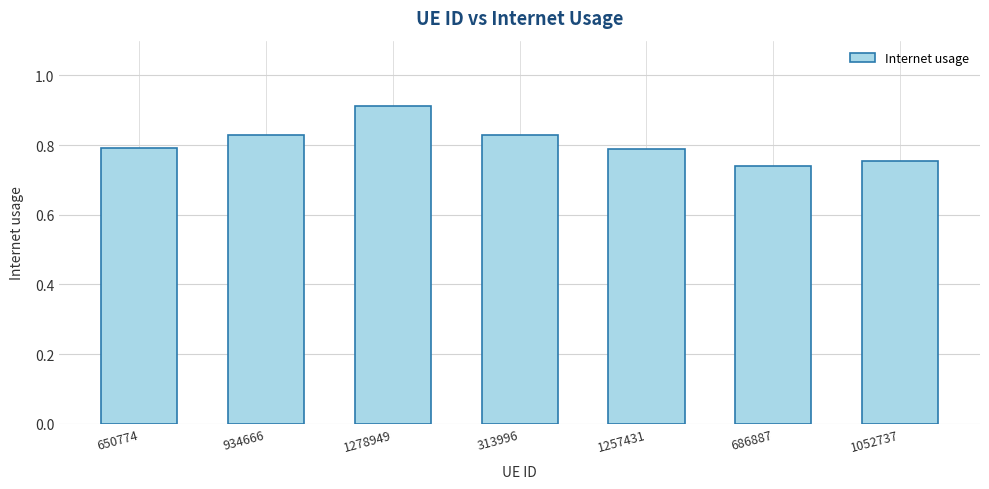

The chart shows a value of 0.8 at 1257431. True or false?

True